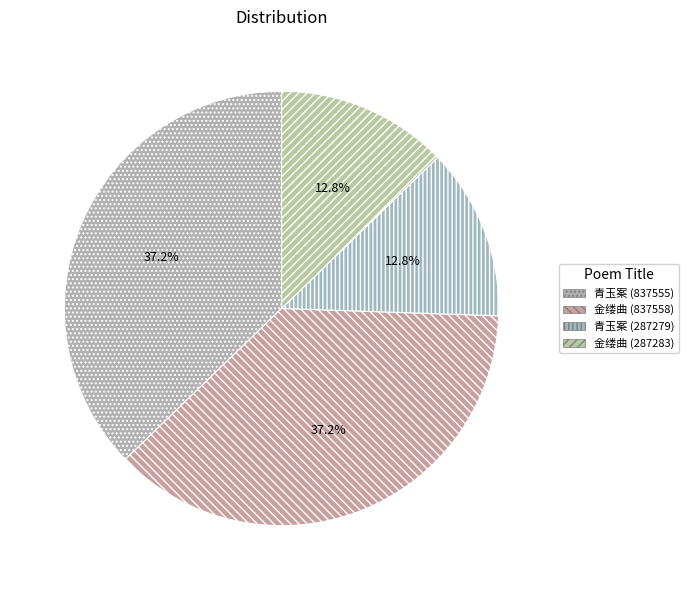

How many segments does this pie chart have?

4